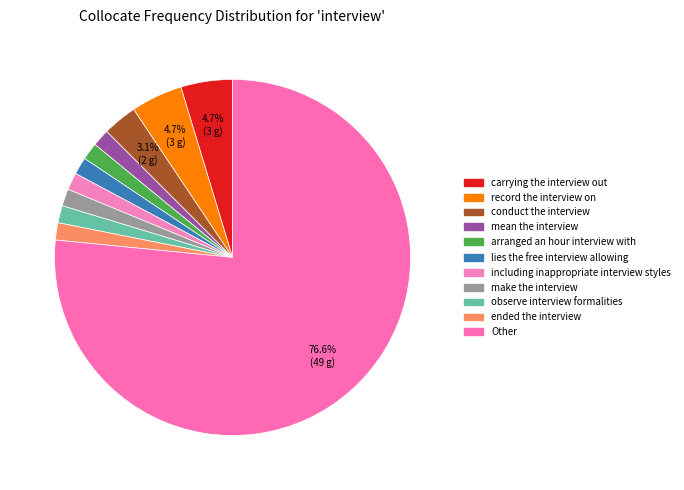

Approximately how many times larger is the value at including inappropriate interview styles compared to arranged an hour interview with?

1.0